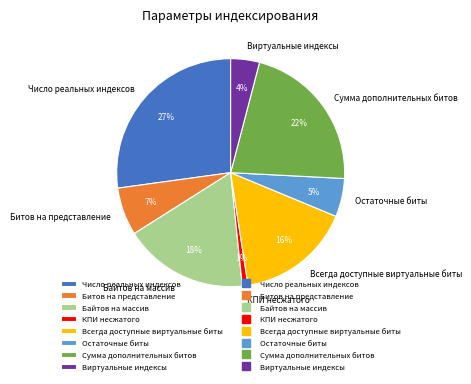

Count the number of slices in the pie.

8